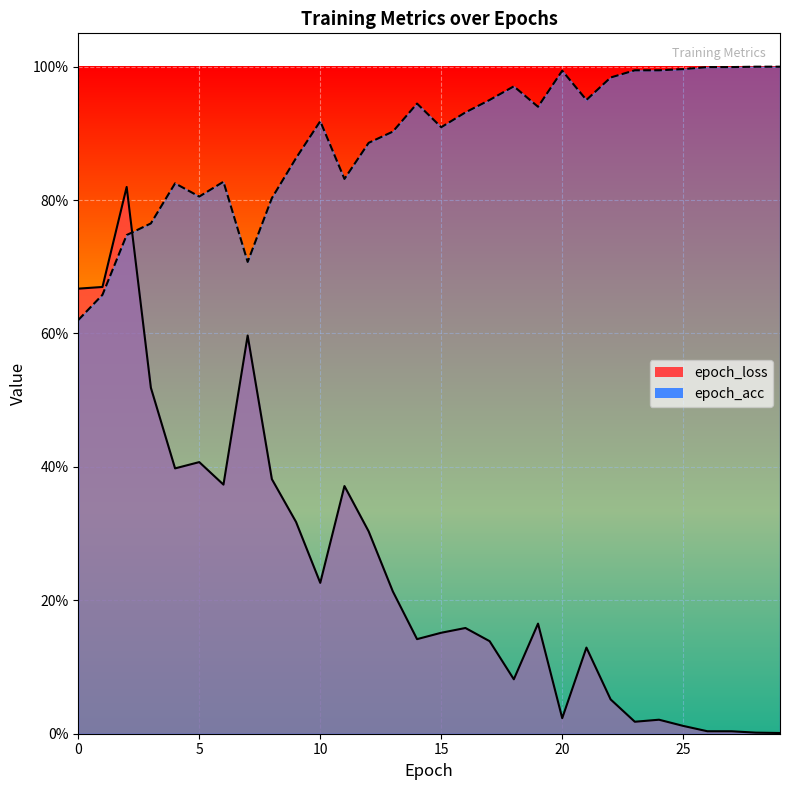

The epoch_acc series shows 1.0 at 26. True or false?

True